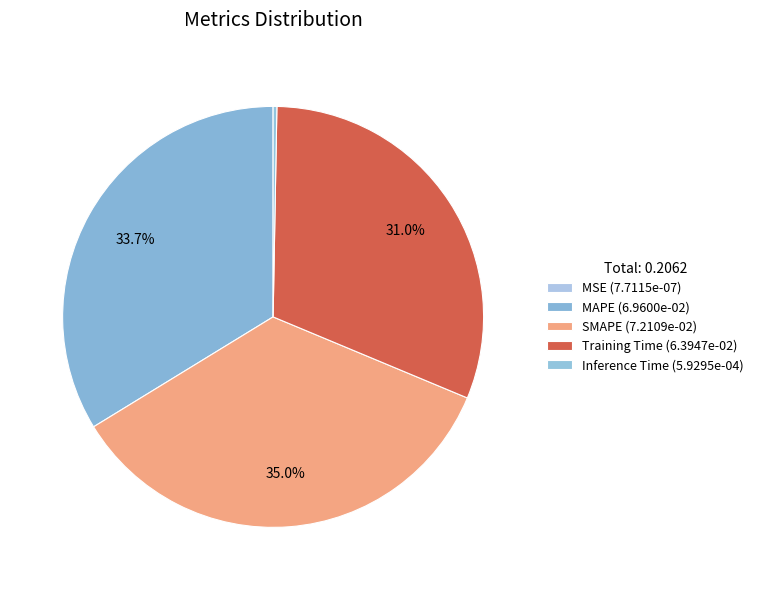

What percentage is the SMAPE slice, to the nearest percent?

35%